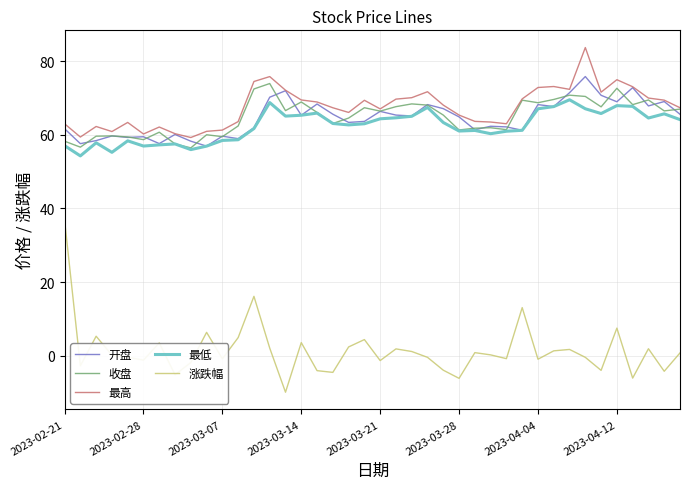

List the series in order of their peak value, lowest first.

涨跌幅, 最低, 收盘, 开盘, 最高